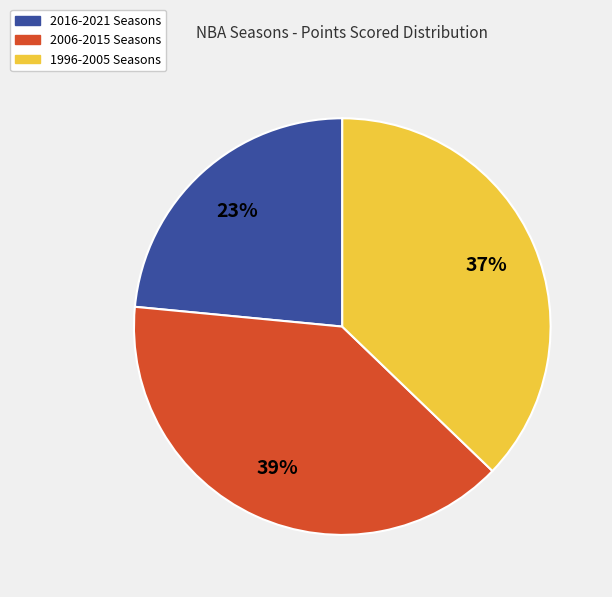

Is there a majority slice in this chart?

No